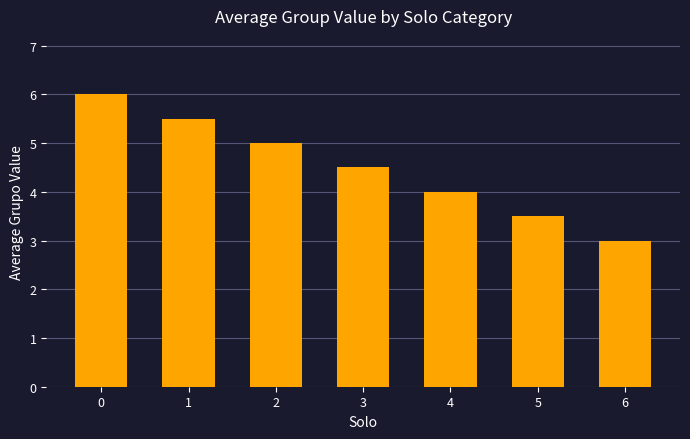

How many series are shown in this chart?

1